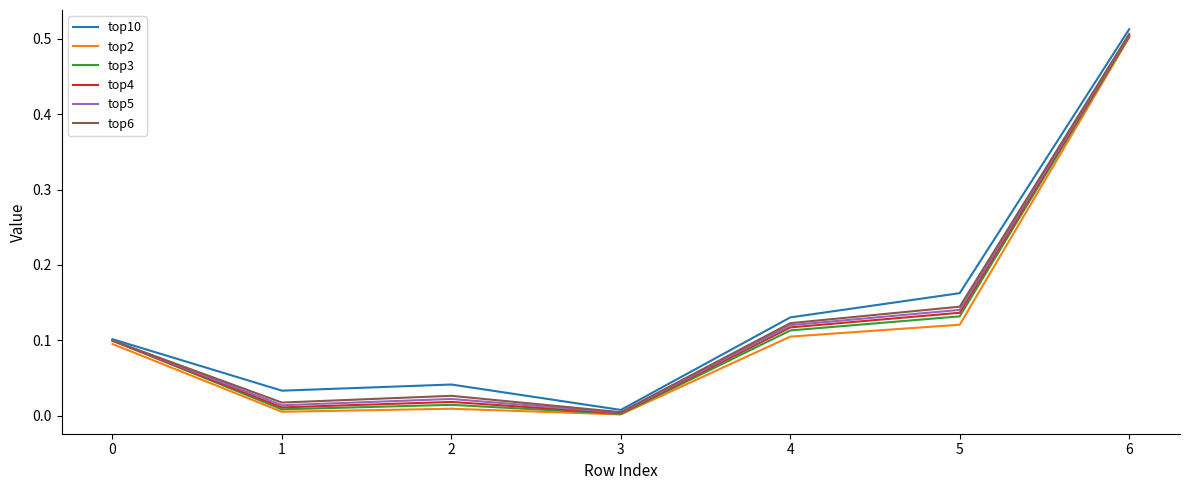

At which category is the sum across all series the highest?

6